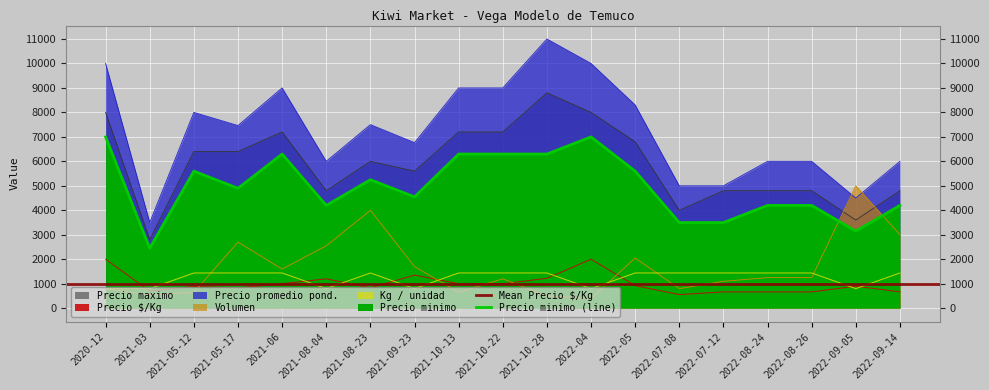

At which category is the sum across all series the highest?

2021-10-28